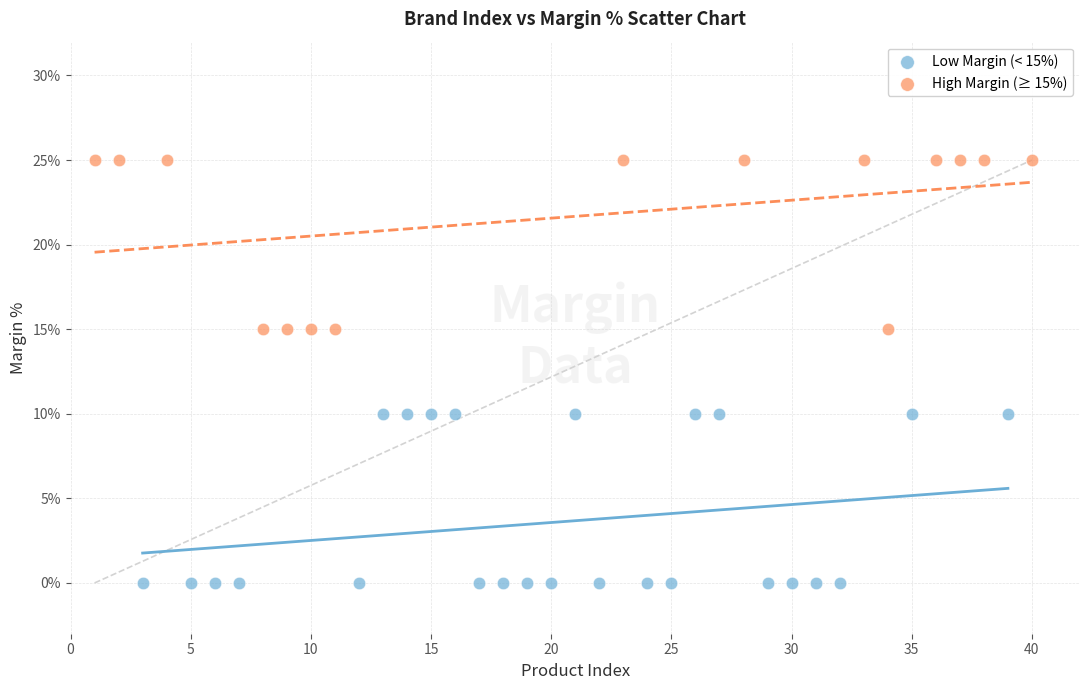

Which series contains the highest Y value?

High Margin (≥ 15%)